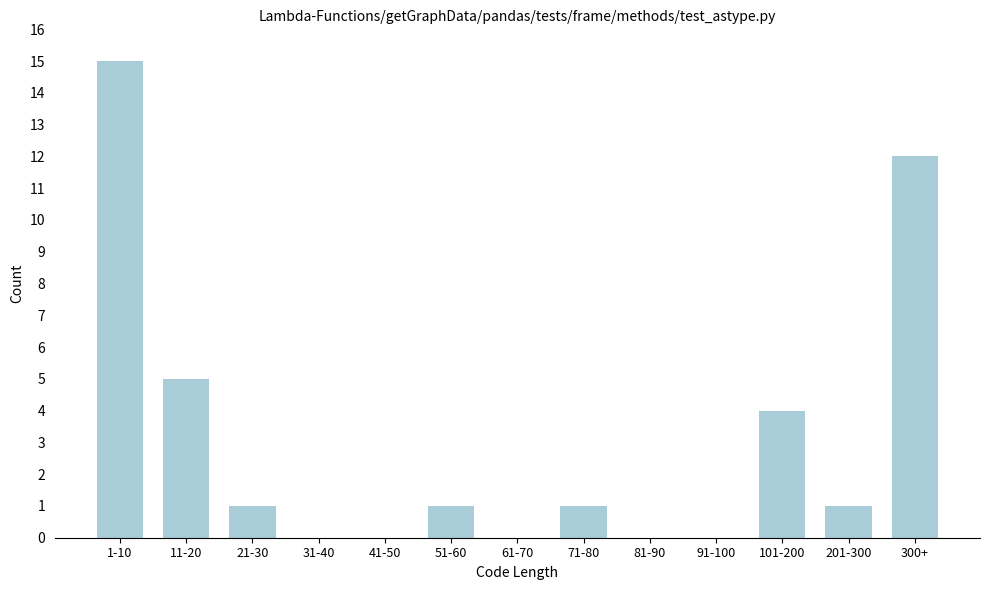

Reading left to right, transcribe all the data shown in this chart.

1-10=15	11-20=5	21-30=1	31-40=0	41-50=0	51-60=1	61-70=0	71-80=1	81-90=0	91-100=0	101-200=4	201-300=1	300+=12